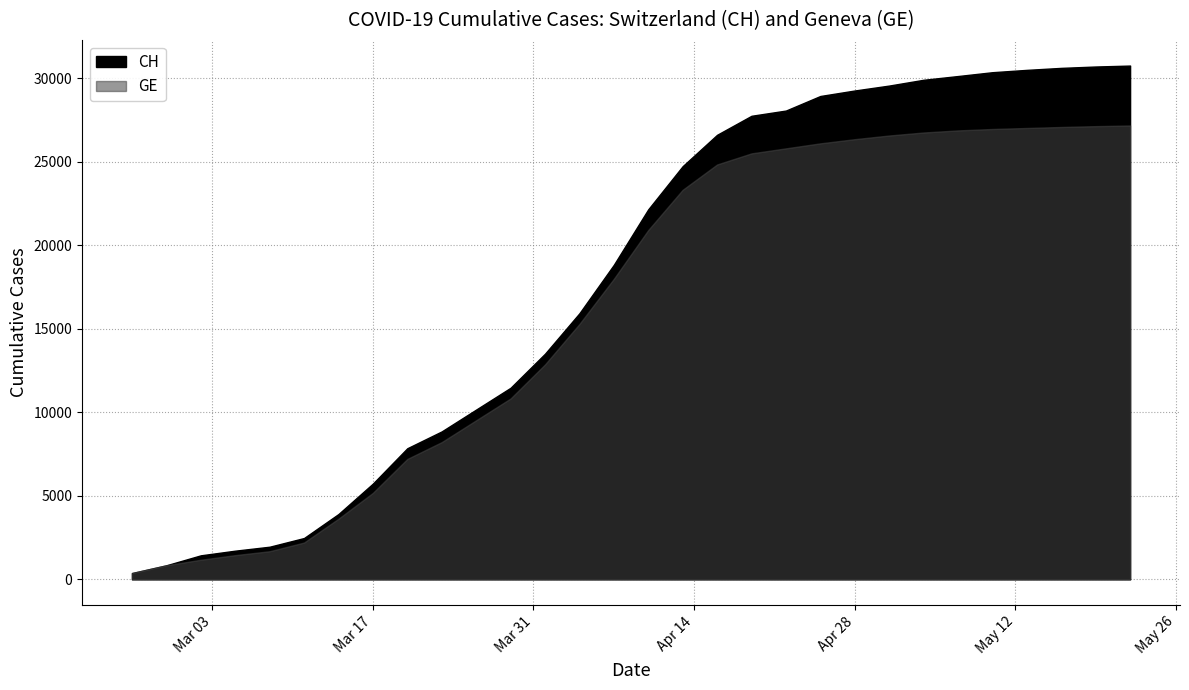

What are all the series names shown in the legend?

CH, GE